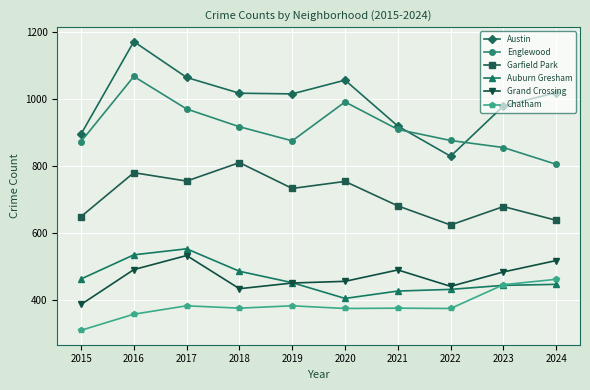

The value of Auburn Gresham at 2016 is 535. True or false?

True